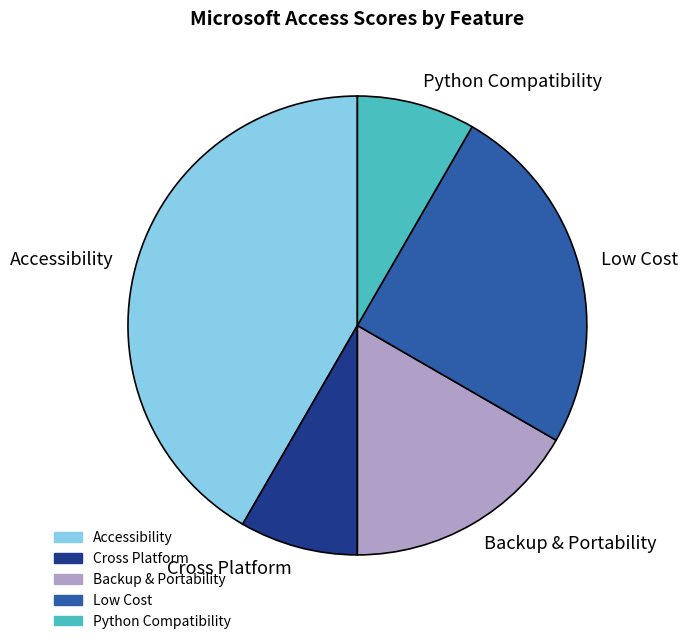

Approximately how many times larger is the value at Low Cost compared to Accessibility?

0.6